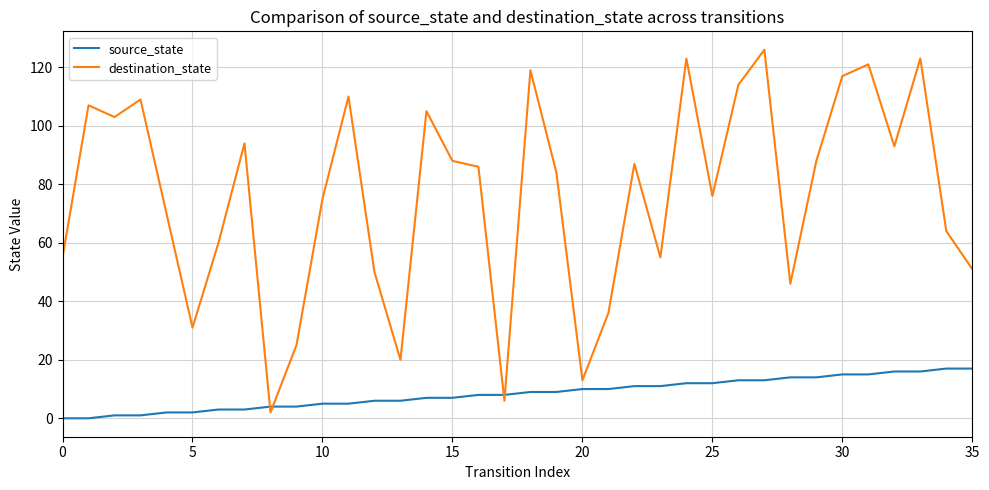

List the series in order of their overall mean, lowest first.

source_state, destination_state